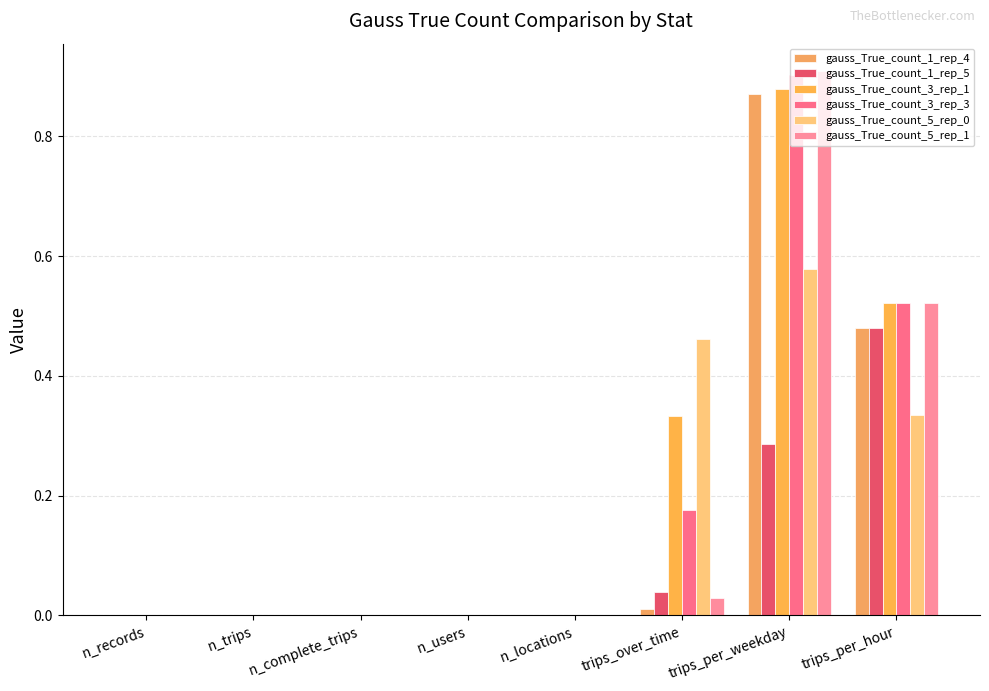

At which label does gauss_True_count_5_rep_1 reach its peak?

trips_per_weekday